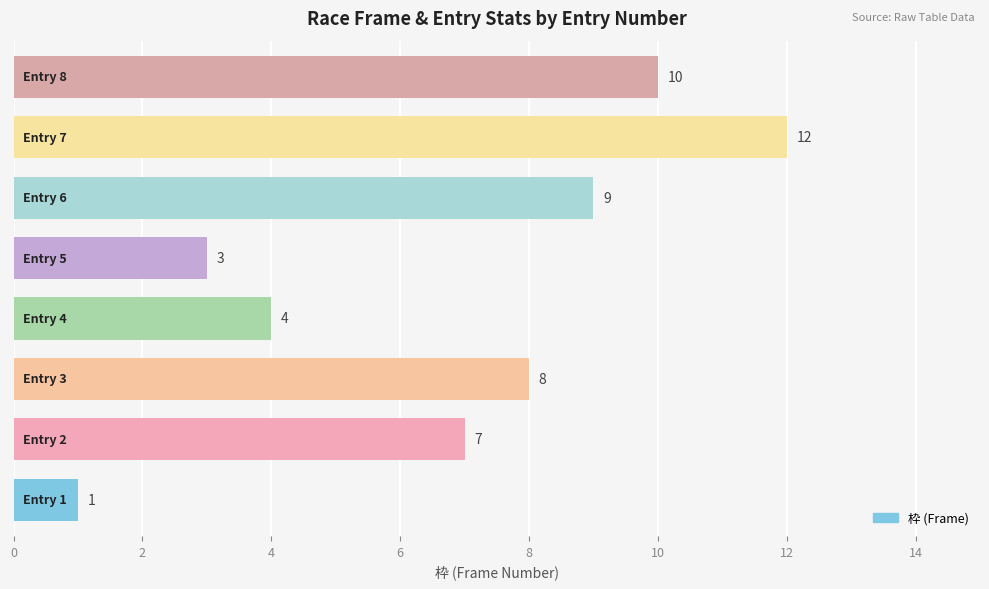

What is the difference between the maximum and minimum values?

11